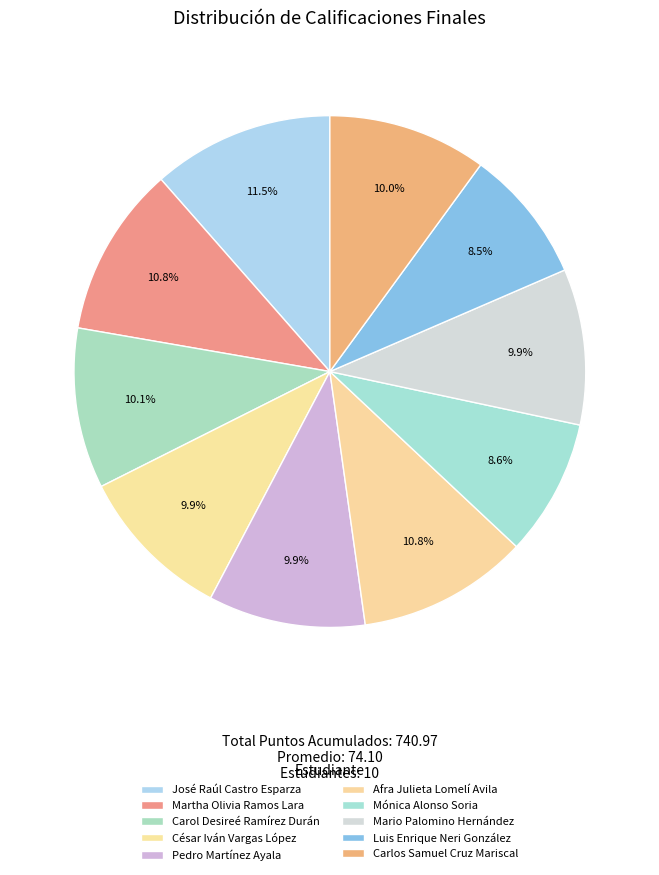

Does Luis Enrique Neri González account for over 50% of the chart?

No